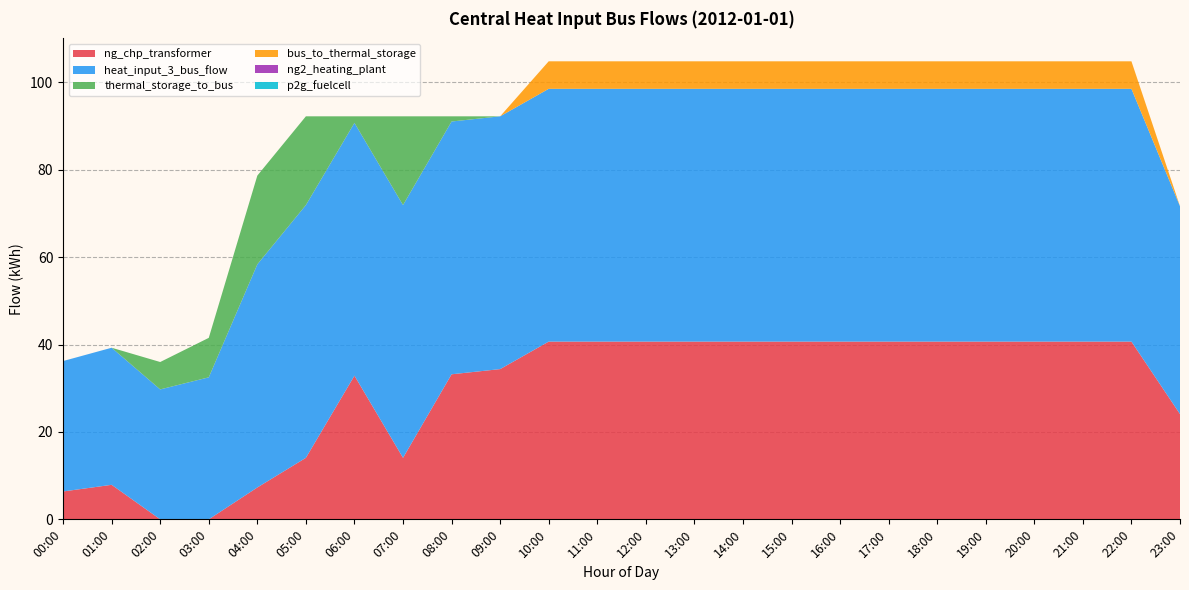

Reading left to right, what are all the values shown in this chart?

ng_chp_transformer: 00:00=6.4	01:00=7.9	02:00=0.0	03:00=0.0	04:00=7.3	05:00=14.1	06:00=32.9	07:00=14.1	08:00=33.2	09:00=34.4	10:00=40.7	11:00=40.7	12:00=40.7	13:00=40.7	14:00=40.7	15:00=40.7	16:00=40.7	17:00=40.7	18:00=40.7	19:00=40.7	20:00=40.7	21:00=40.7	22:00=40.7	23:00=24.1
heat_input_3_bus_flow: 00:00=29.8	01:00=31.4	02:00=29.7	03:00=32.5	04:00=51.1	05:00=57.8	06:00=57.8	07:00=57.8	08:00=57.8	09:00=57.8	10:00=57.8	11:00=57.8	12:00=57.8	13:00=57.8	14:00=57.8	15:00=57.8	16:00=57.8	17:00=57.8	18:00=57.8	19:00=57.8	20:00=57.8	21:00=57.8	22:00=57.8	23:00=47.5
thermal_storage_to_bus: 00:00=0.0	01:00=0.0	02:00=6.3	03:00=9.0	04:00=20.3	05:00=20.3	06:00=1.5	07:00=20.3	08:00=1.2	09:00=0.0	10:00=0.0	11:00=0.0	12:00=0.0	13:00=0.0	14:00=0.0	15:00=0.0	16:00=0.0	17:00=0.0	18:00=0.0	19:00=0.0	20:00=0.0	21:00=0.0	22:00=0.0	23:00=0.0
bus_to_thermal_storage: 00:00=0.0	01:00=0.0	02:00=0.0	03:00=0.0	04:00=0.0	05:00=0.0	06:00=0.0	07:00=0.0	08:00=0.0	09:00=0.0	10:00=6.3	11:00=6.3	12:00=6.3	13:00=6.3	14:00=6.3	15:00=6.3	16:00=6.3	17:00=6.3	18:00=6.3	19:00=6.3	20:00=6.3	21:00=6.3	22:00=6.3	23:00=0.0
ng2_heating_plant: 00:00=0.0	01:00=0.0	02:00=0.0	03:00=0.0	04:00=0.0	05:00=0.0	06:00=0.0	07:00=0.0	08:00=0.0	09:00=0.0	10:00=0.0	11:00=0.0	12:00=0.0	13:00=0.0	14:00=0.0	15:00=0.0	16:00=0.0	17:00=0.0	18:00=0.0	19:00=0.0	20:00=0.0	21:00=0.0	22:00=0.0	23:00=0.0
p2g_fuelcell: 00:00=0.0	01:00=0.0	02:00=0.0	03:00=0.0	04:00=0.0	05:00=0.0	06:00=0.0	07:00=0.0	08:00=0.0	09:00=0.0	10:00=0.0	11:00=0.0	12:00=0.0	13:00=0.0	14:00=0.0	15:00=0.0	16:00=0.0	17:00=0.0	18:00=0.0	19:00=0.0	20:00=0.0	21:00=0.0	22:00=0.0	23:00=0.0